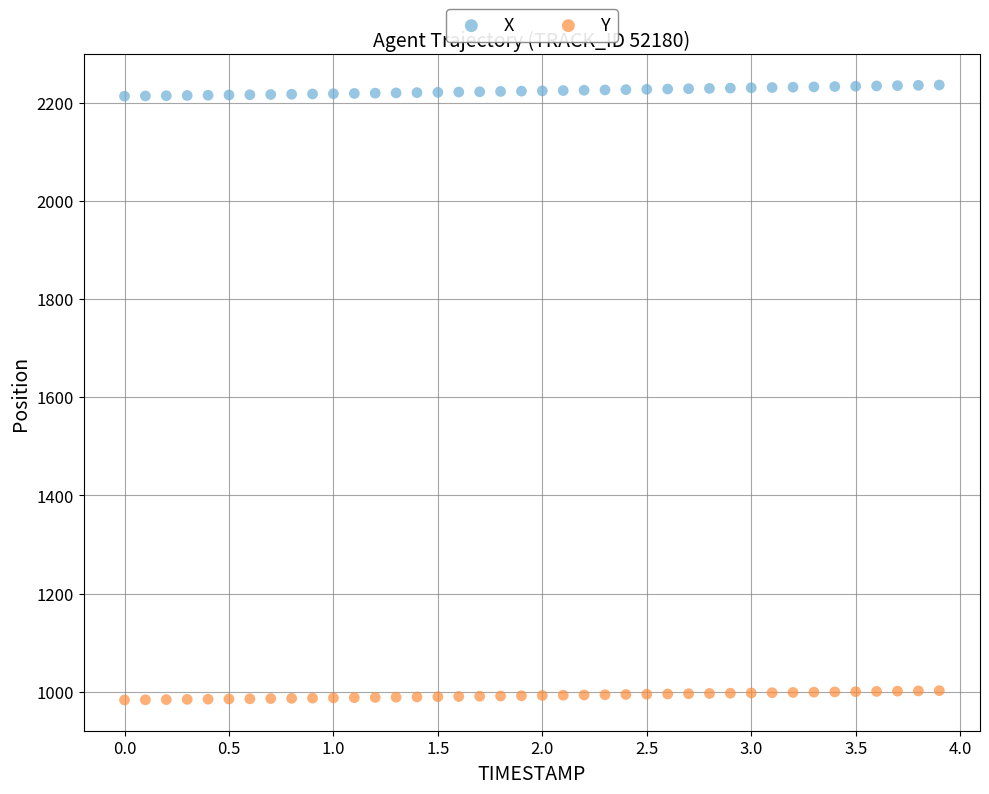

Which series reaches the minimum Y coordinate?

Y